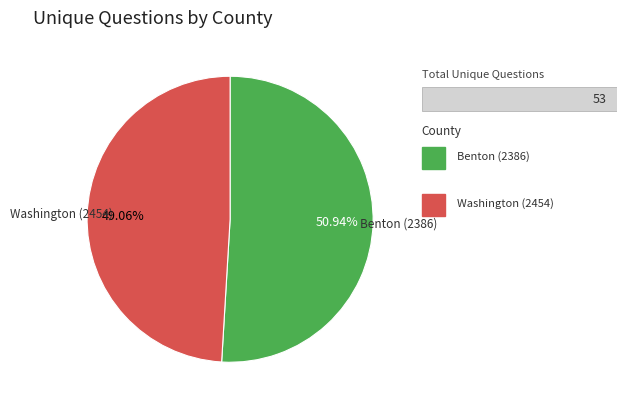

How many slices are in this pie chart?

2